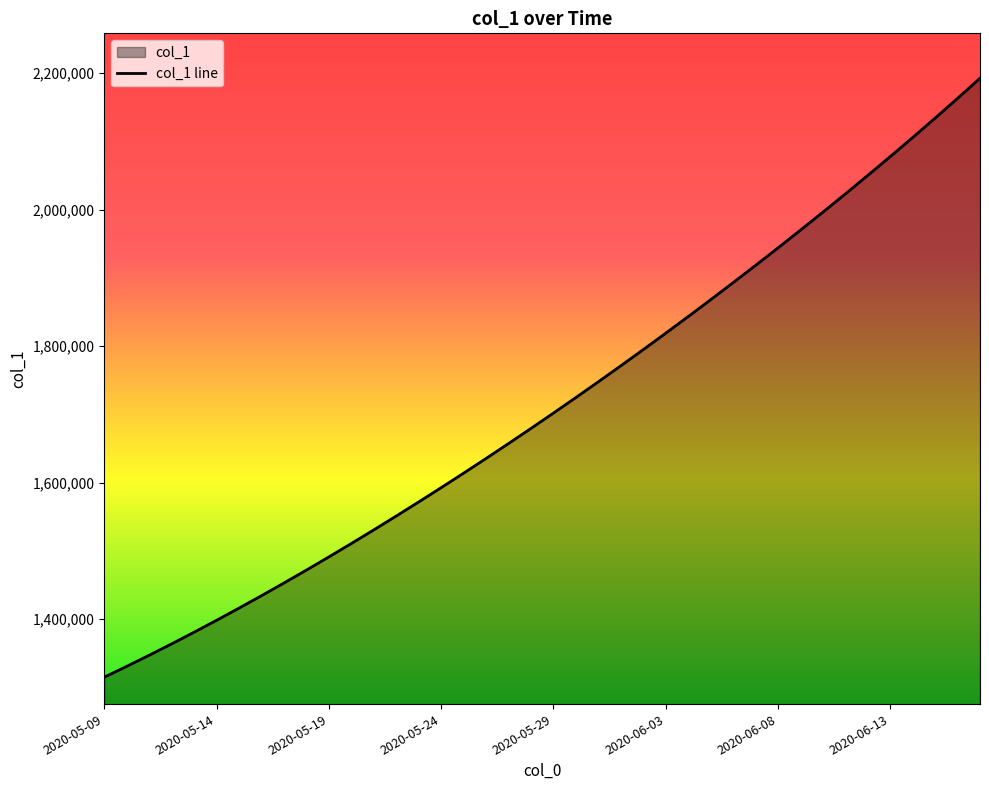

What is the difference between the second highest and second lowest values?

831964.9